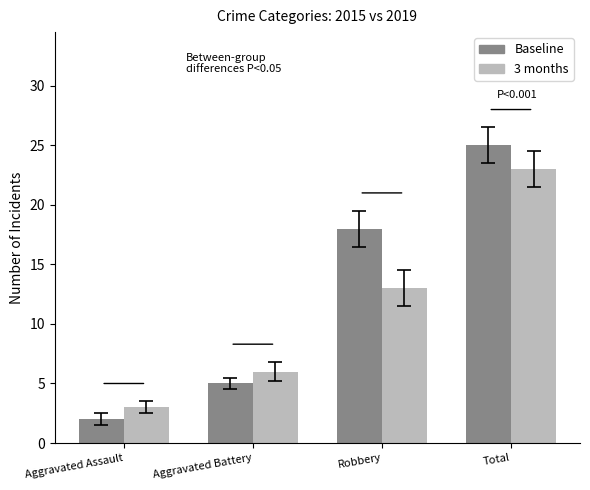

What is the sum of the 3 months values at Total and Robbery?

36